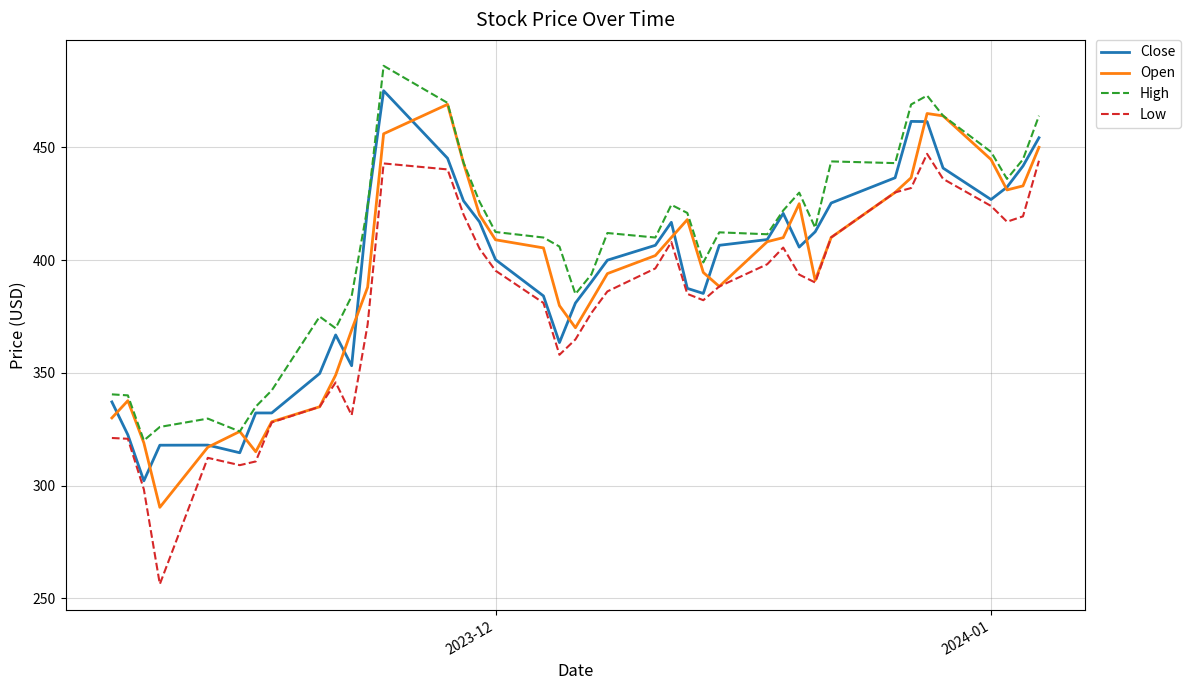

Which series has the largest range (max minus min)?

Low